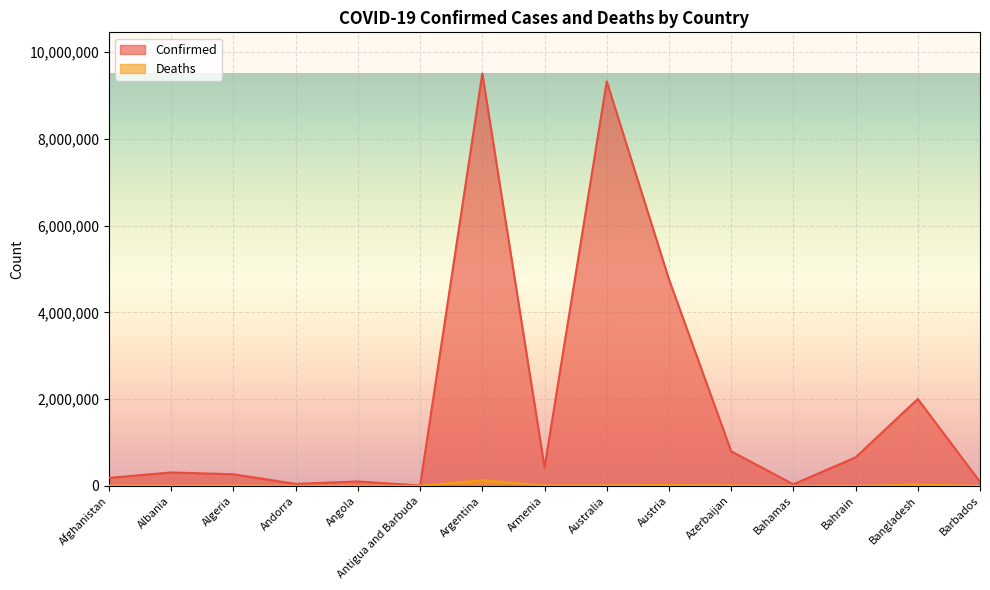

Where is the first local minimum for Confirmed?

Andorra